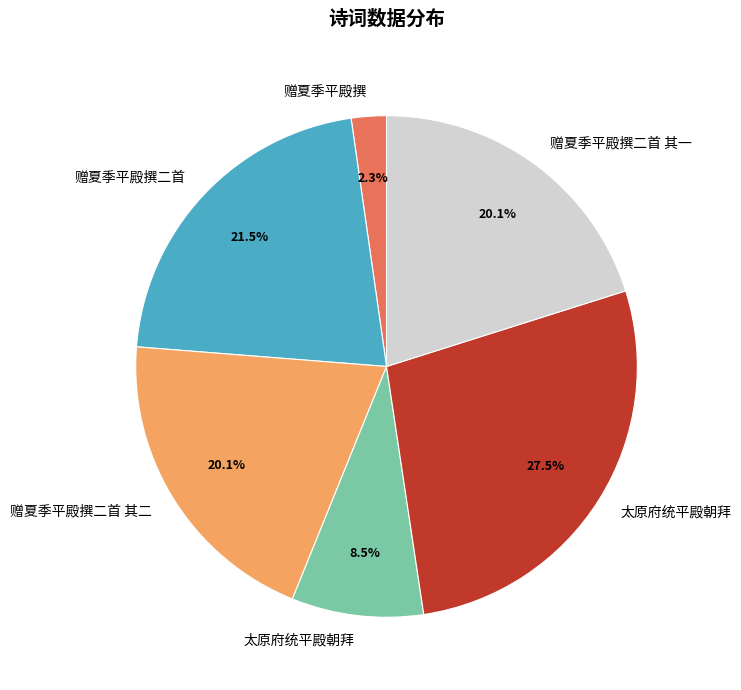

Does any single category account for the majority?

No